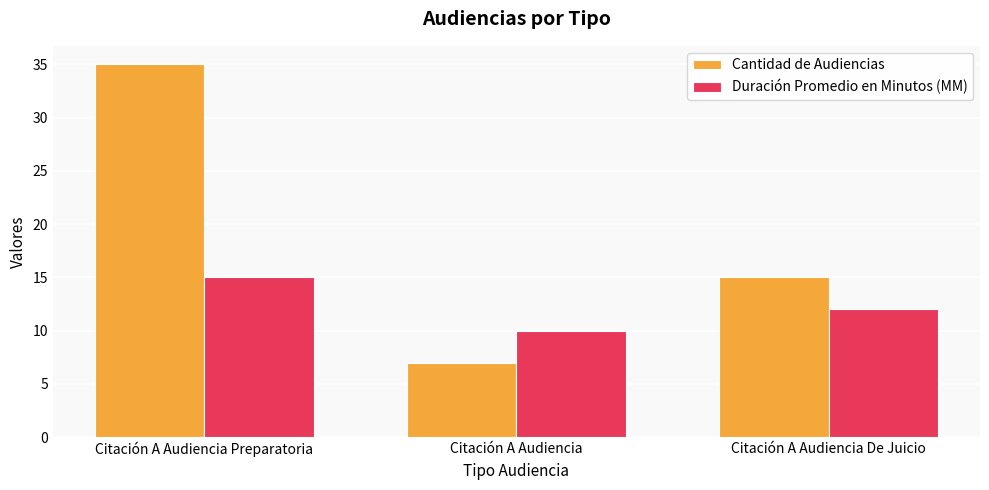

How many bars are there in each group?

2